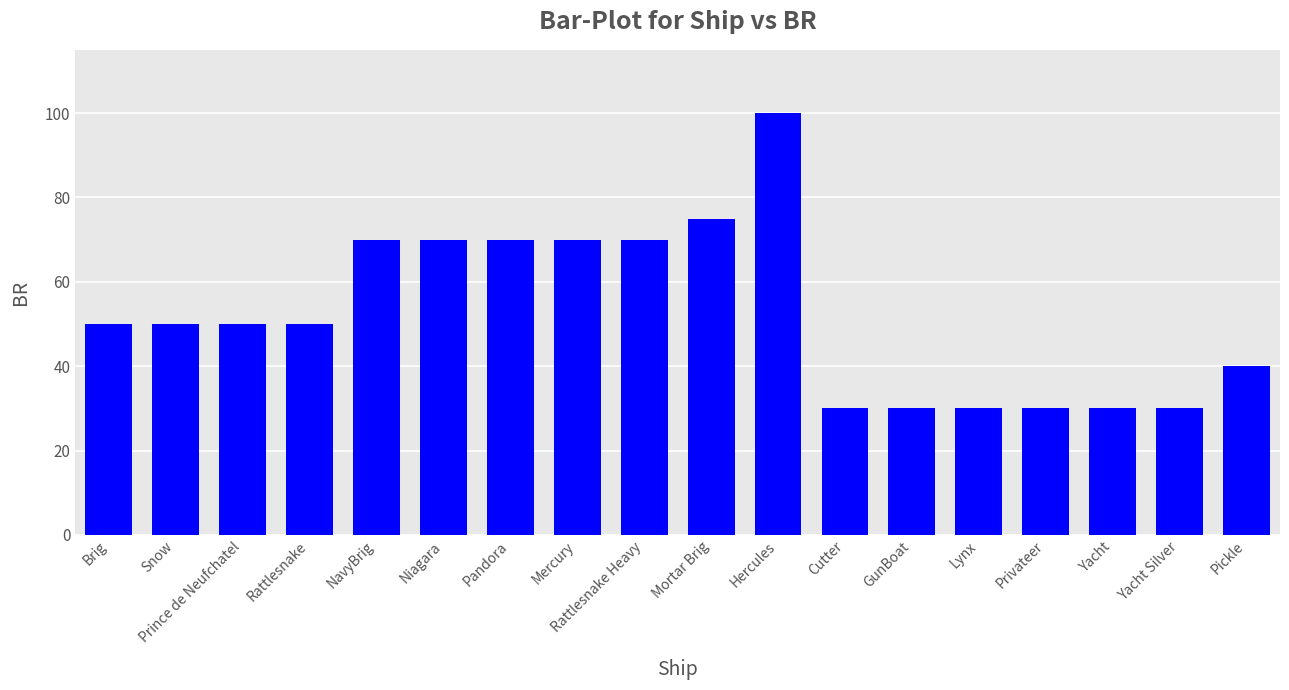

What is the smallest value displayed?

30